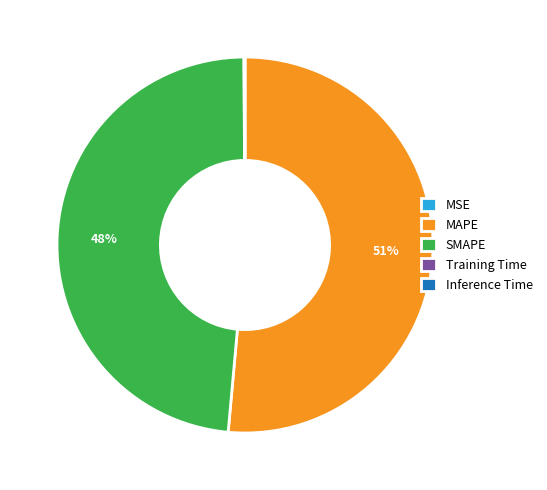

What is the majority slice?

MAPE